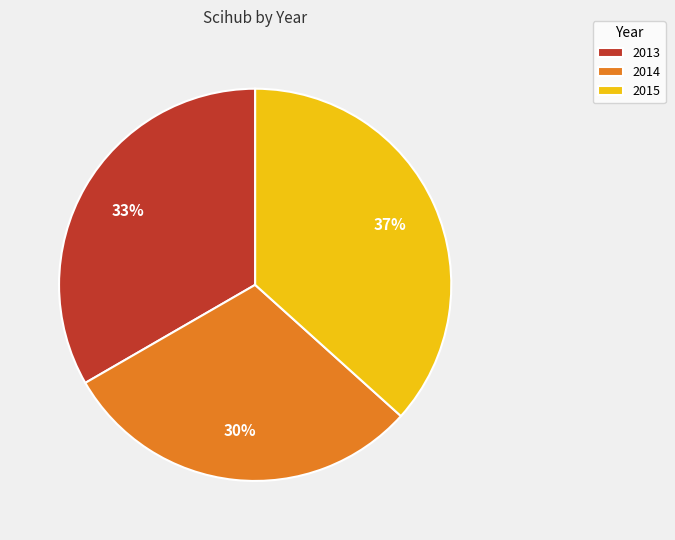

Is there a majority slice in this chart?

No